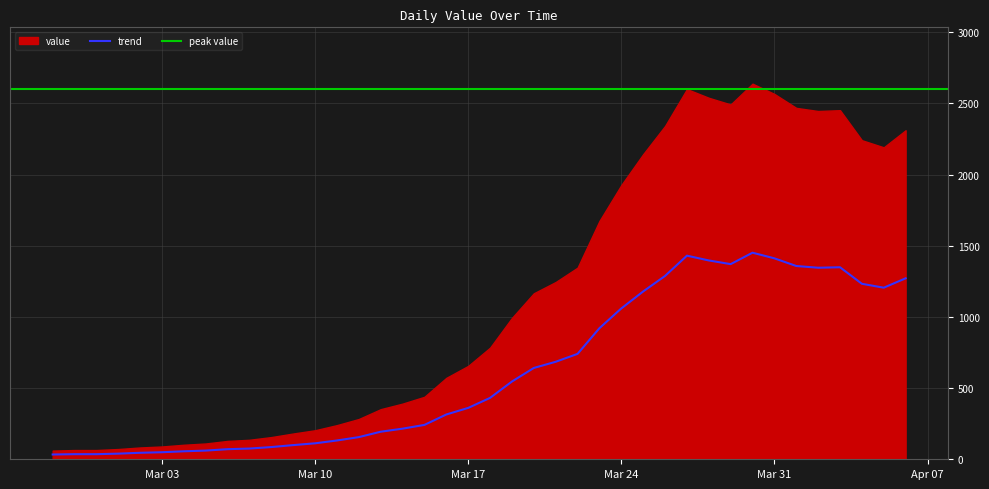

What position from the left is 2020-03-09?

12